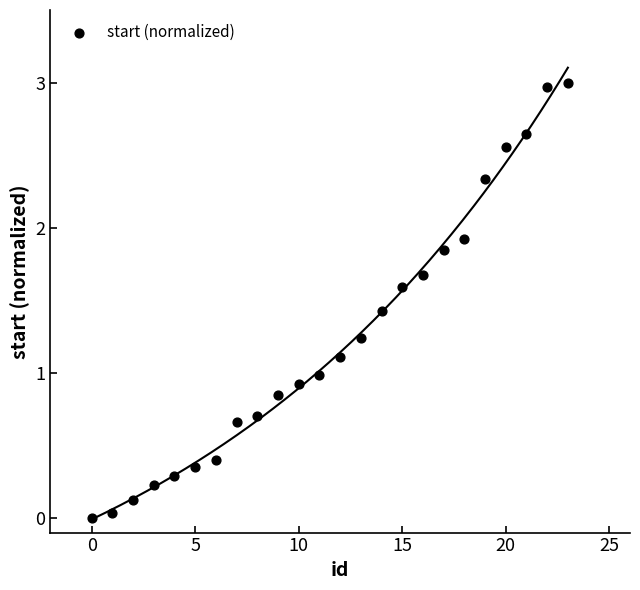

What is the range of Y values (max minus min)?

3.0